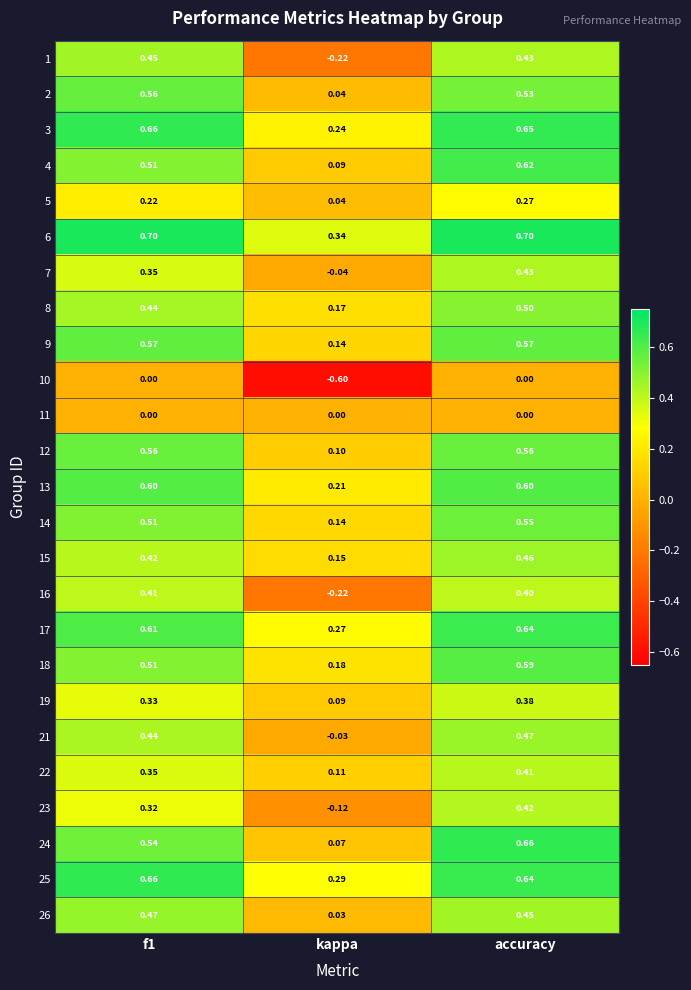

Which series has the largest total across all categories?

6